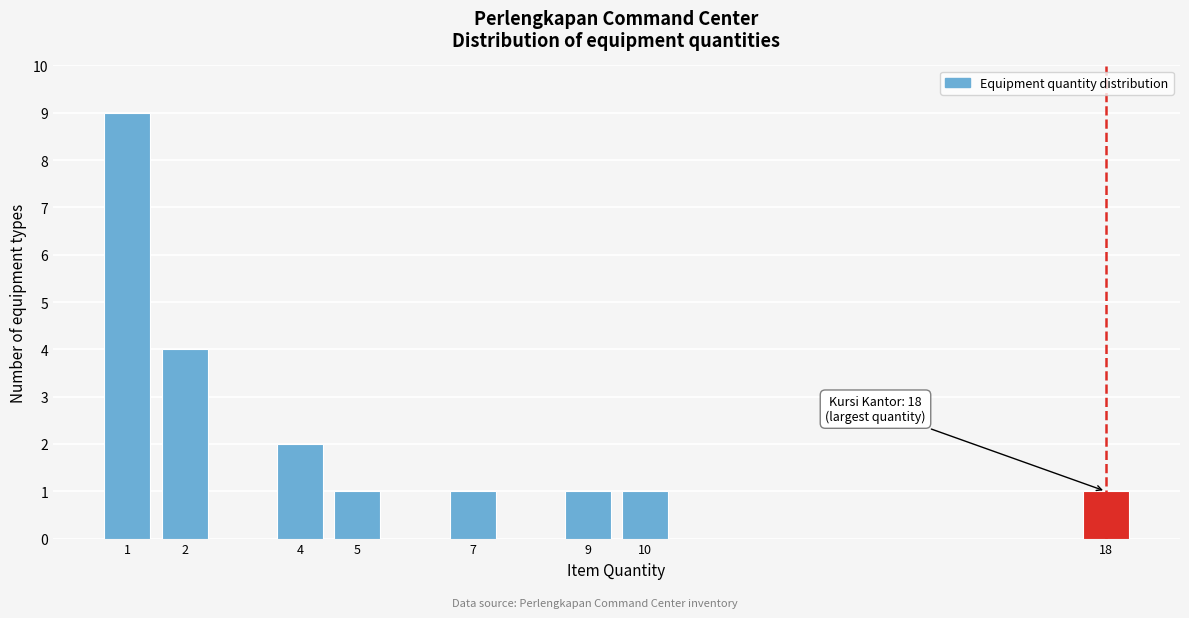

Reading left to right, transcribe all the data shown in this chart.

1=9	2=4	4=2	5=1	7=1	9=1	10=1	18=1